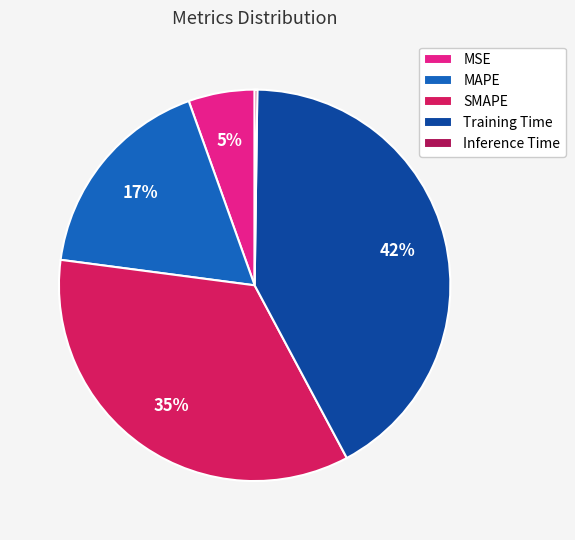

True or false: Training Time accounts for 42% of the total.

True